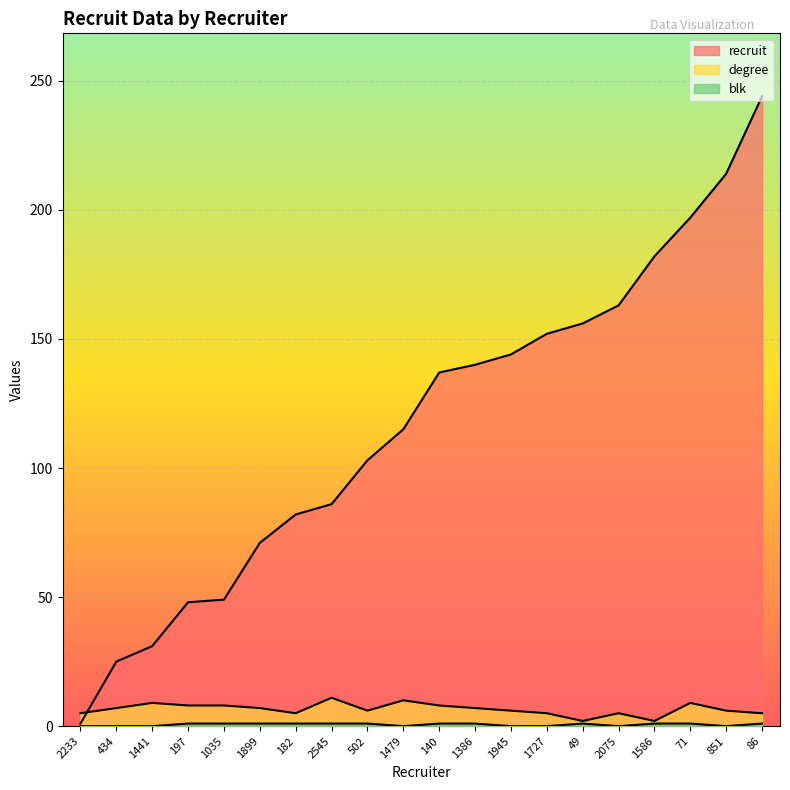

Between 2075 and 851, which is larger?

851